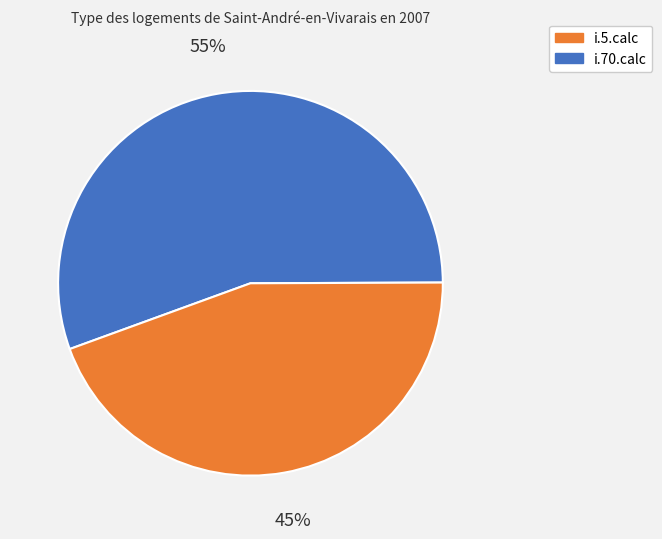

Is there any slice that represents more than half of the pie?

Yes